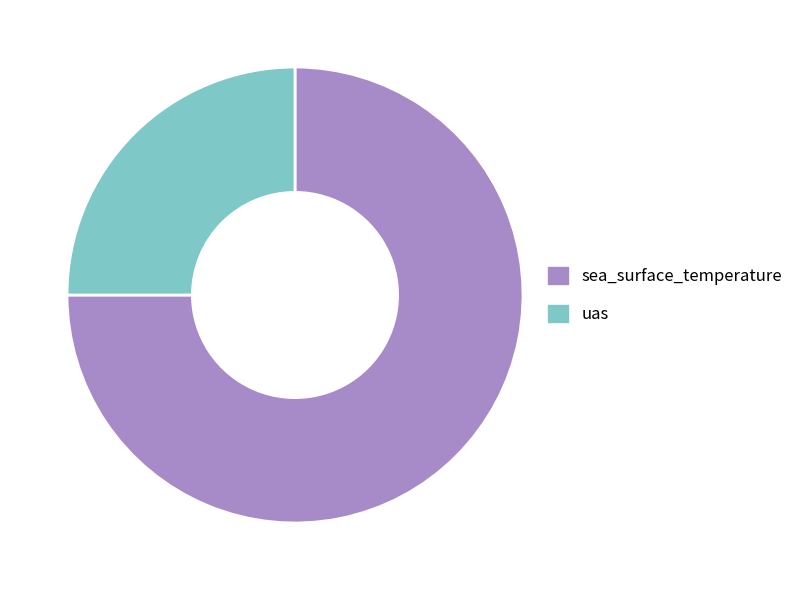

How many slices are in this pie chart?

2